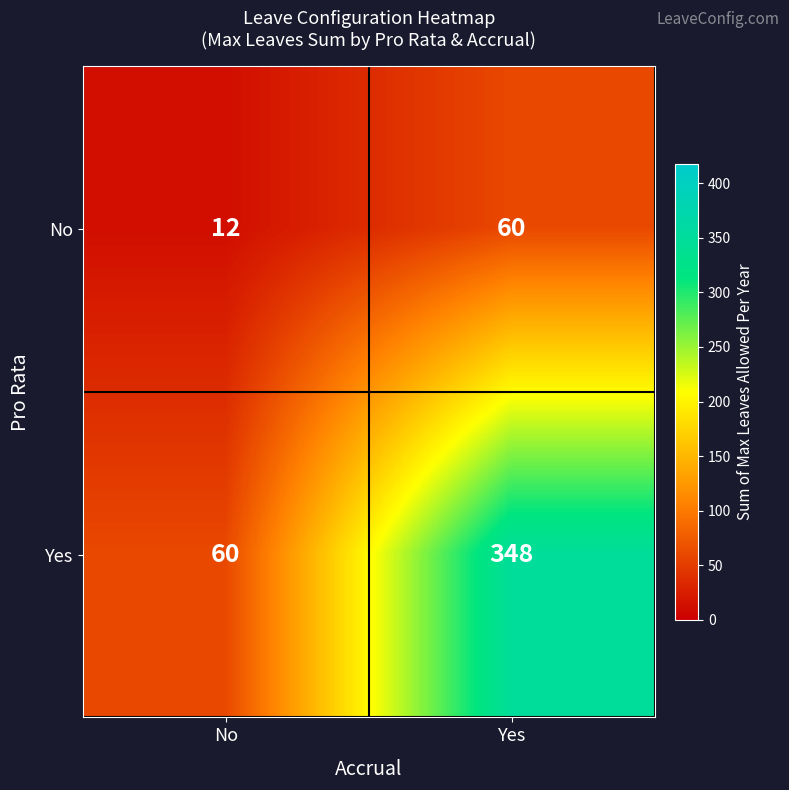

At which category does the chart reach its peak across all series?

Yes